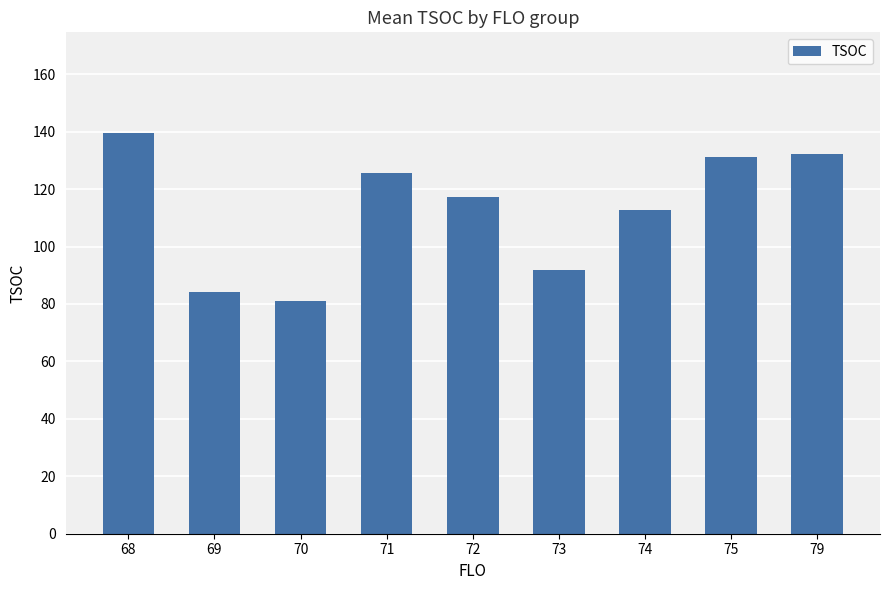

What is the average value?

112.9